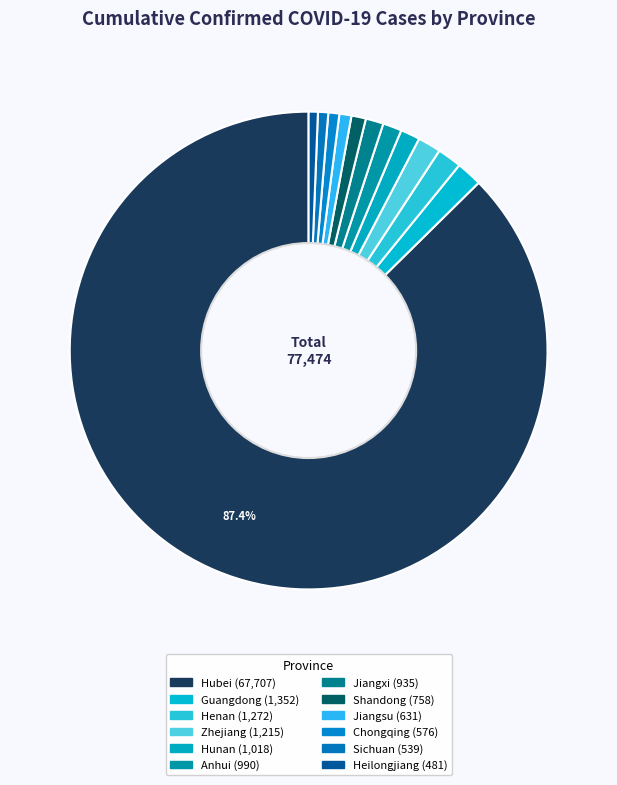

To the nearest percent, what is the average slice percentage?

8%